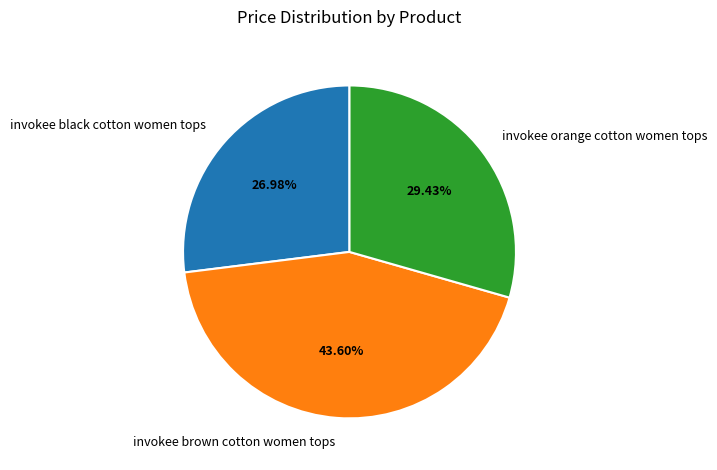

To the nearest percent, what portion does invokee black cotton women tops represent?

27%